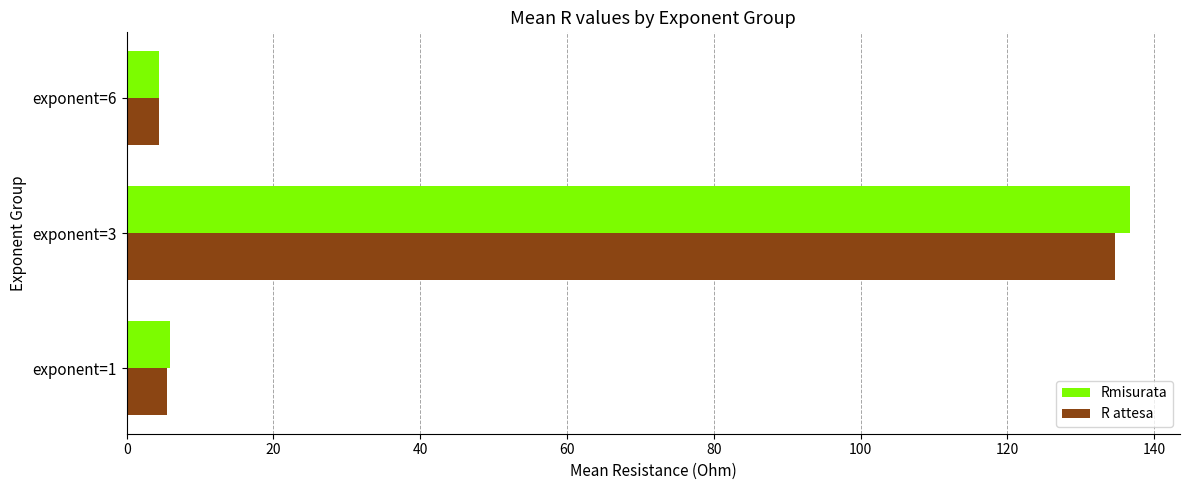

The value of Rmisurata at exponent=3 is 136.7. True or false?

True